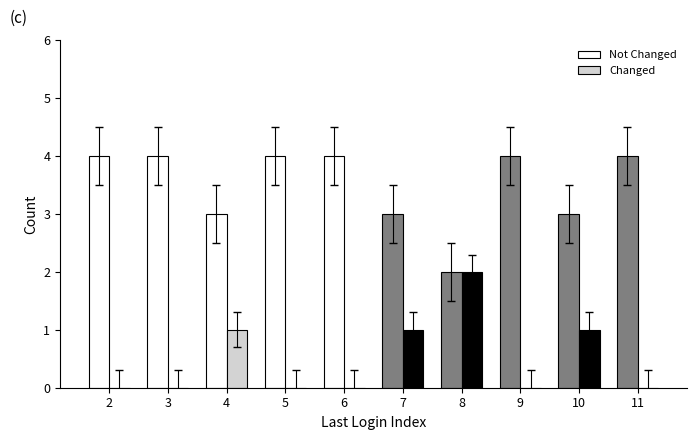

What is the total value across all series at 5?

4